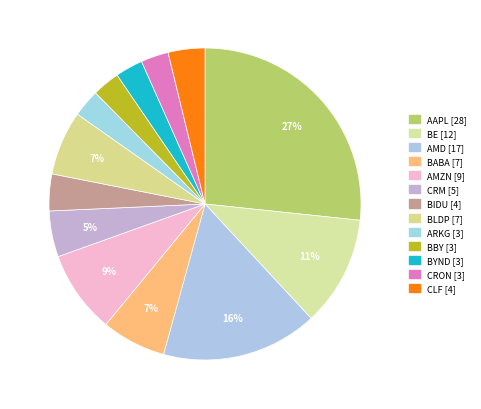

To the nearest percent, what percentage of the pie is BYND?

3%